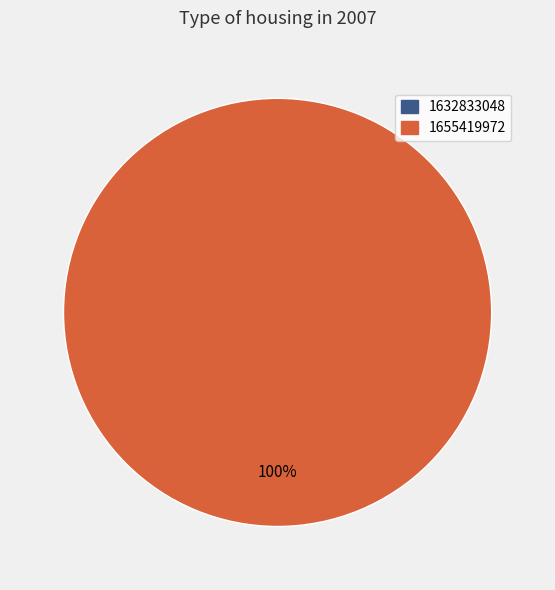

Which has a higher value, 1655419972 or 1632833048?

1655419972